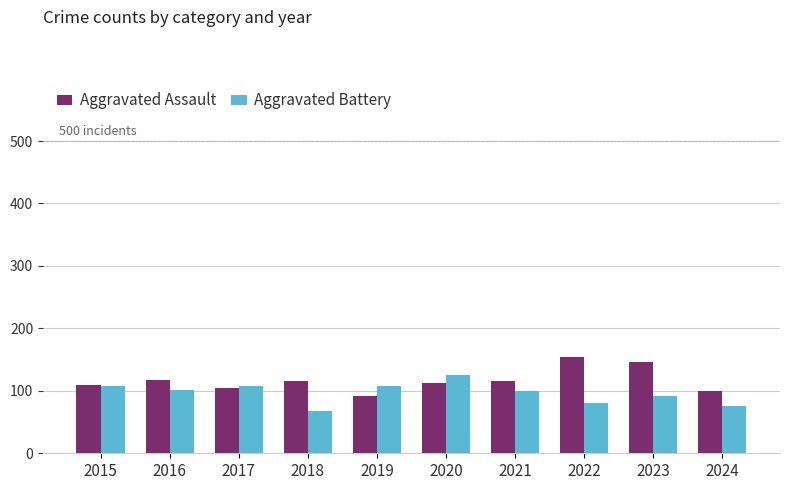

Where does the Aggravated Battery series first go above 102?

2015